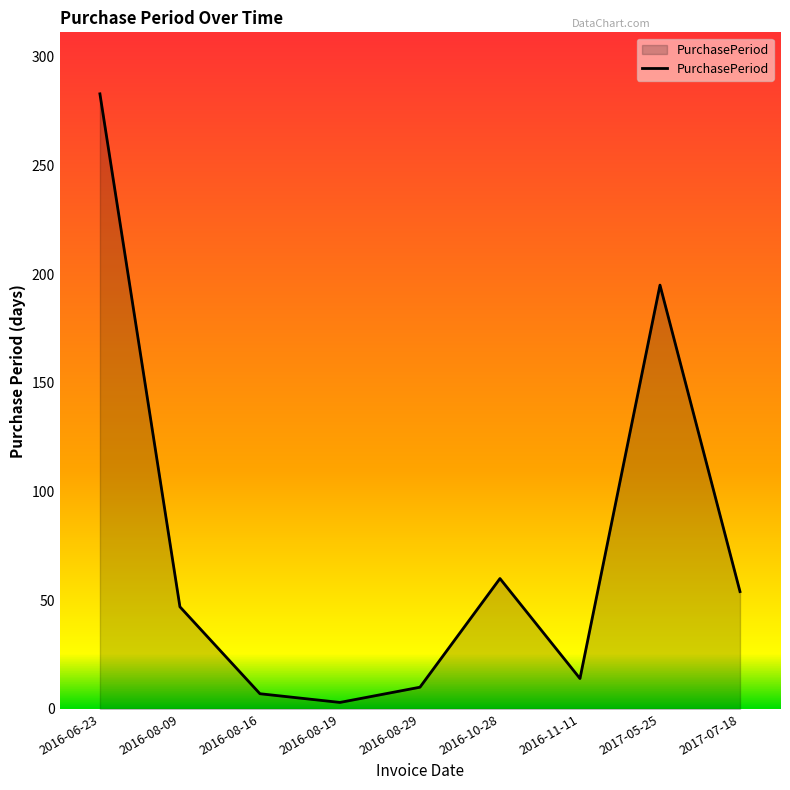

The value at 2016-08-16 is 7. True or false?

True